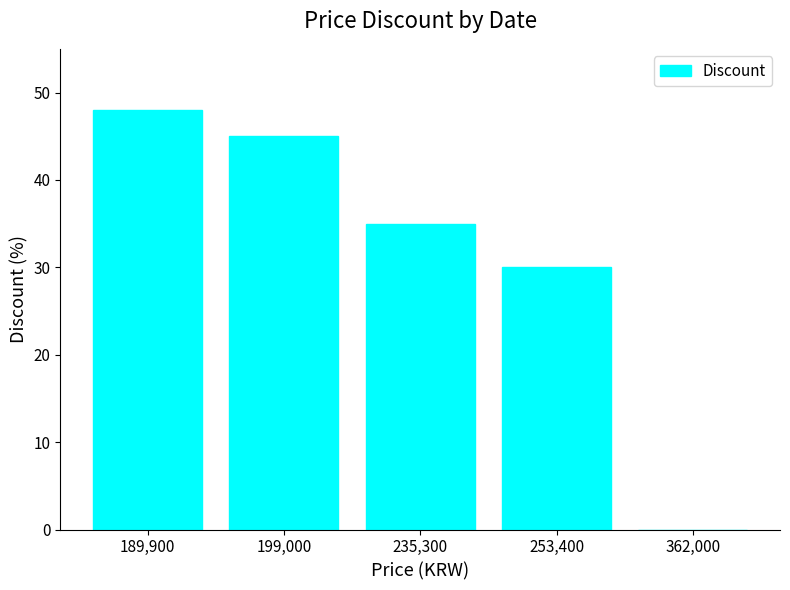

What is the difference between the values at 199,000 and 362,000?

45